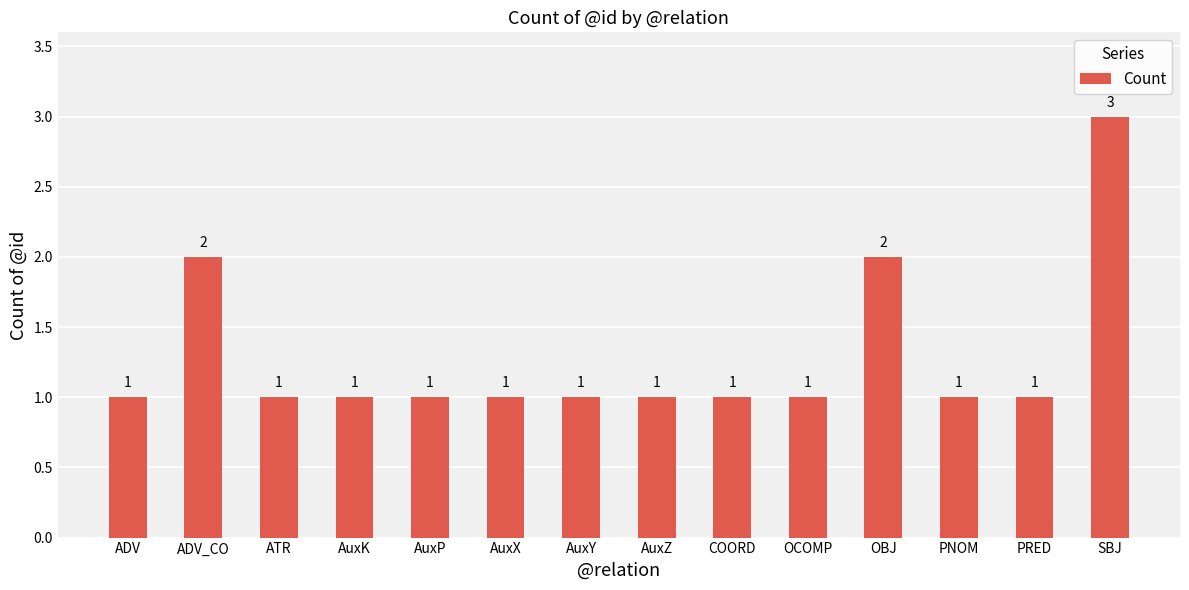

What position from the right is COORD?

6